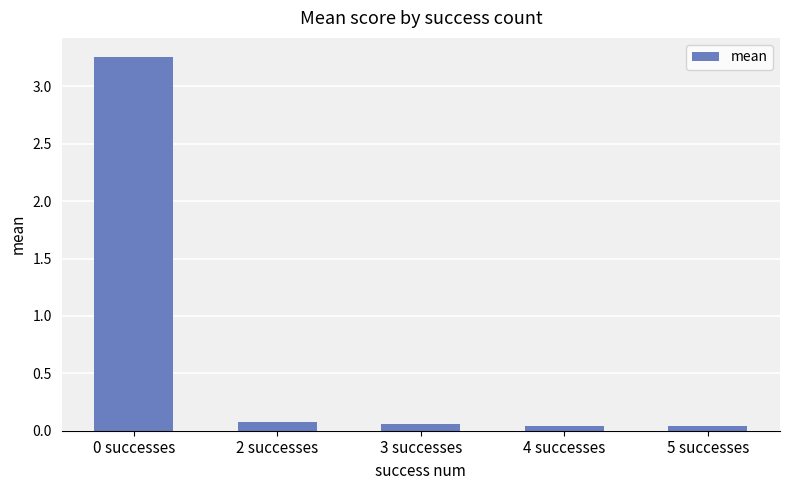

Are the bars horizontal?

No